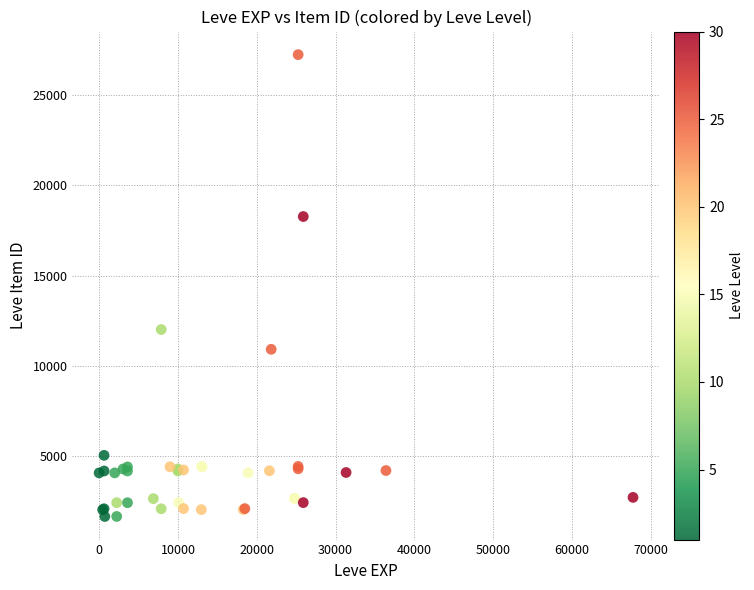

What Y value in the scatter plot is closest to 14448?

12018